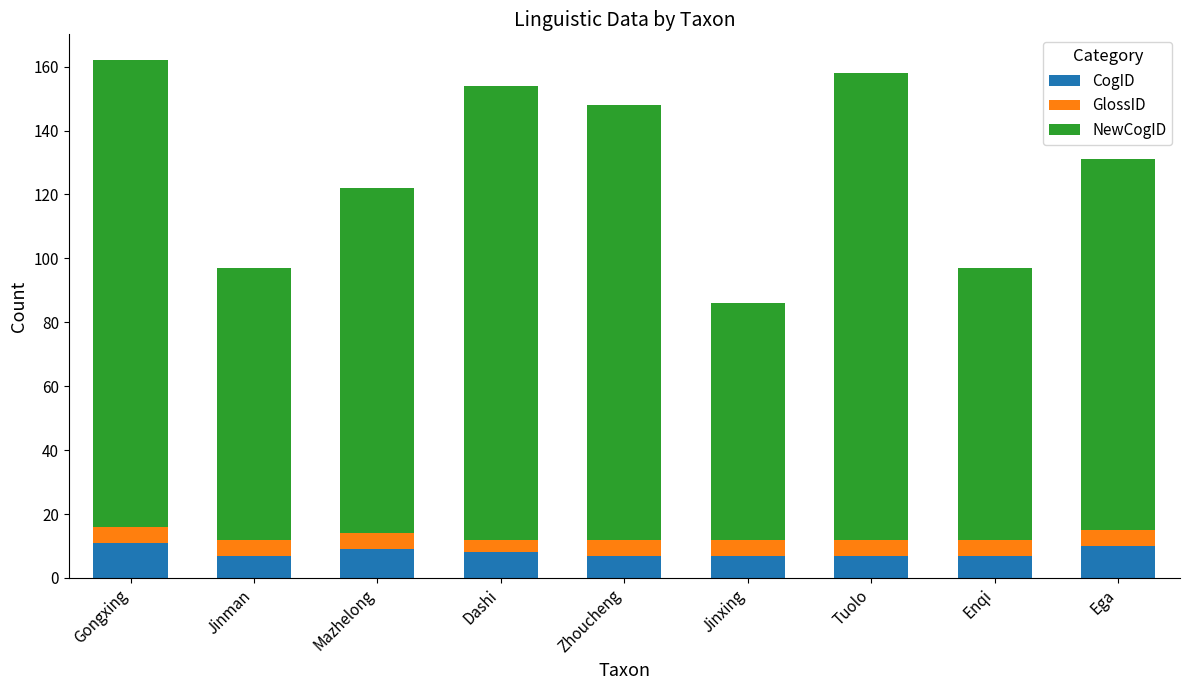

Reading left to right, list the values for the CogID series.

Gongxing=11	Jinman=7	Mazhelong=9	Dashi=8	Zhoucheng=7	Jinxing=7	Tuolo=7	Enqi=7	Ega=10